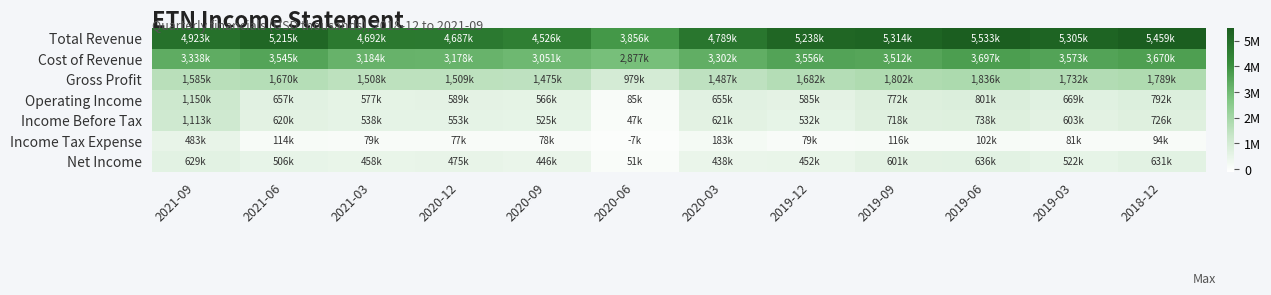

At how many categories does at least one series exceed 2884651?

12